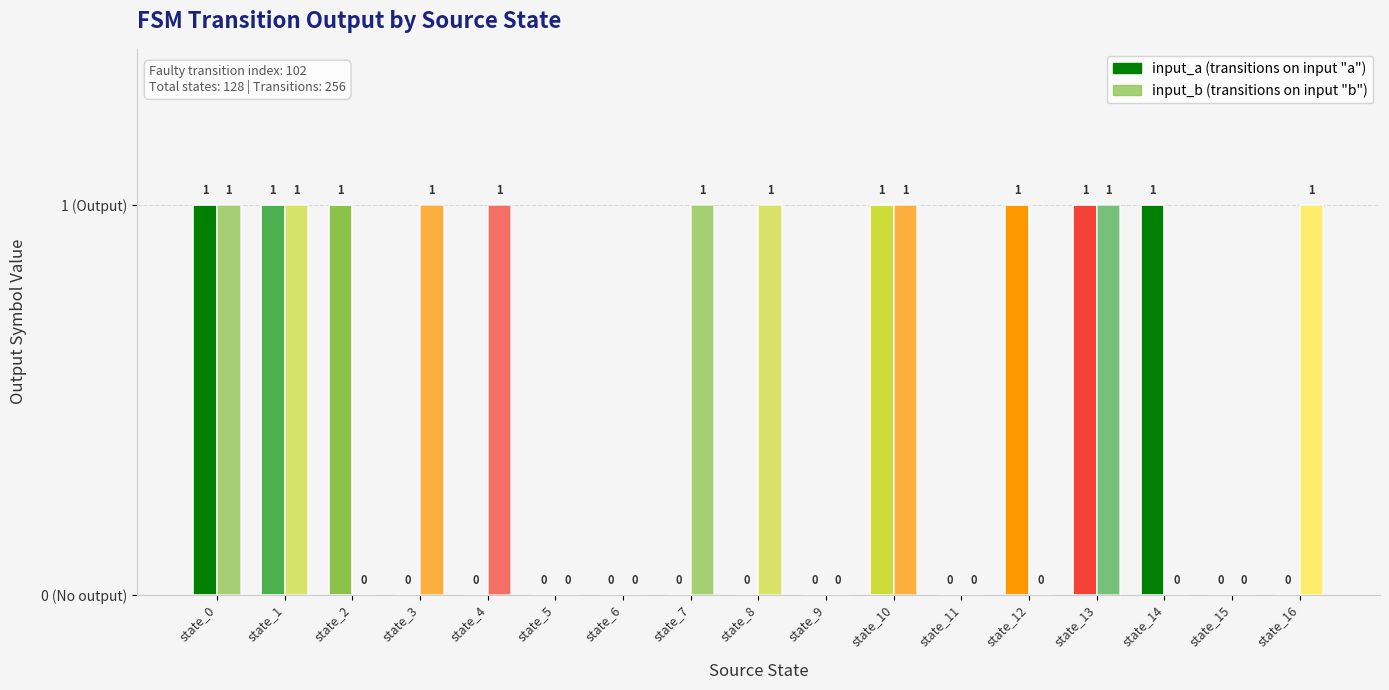

How many groups of bars are there?

17